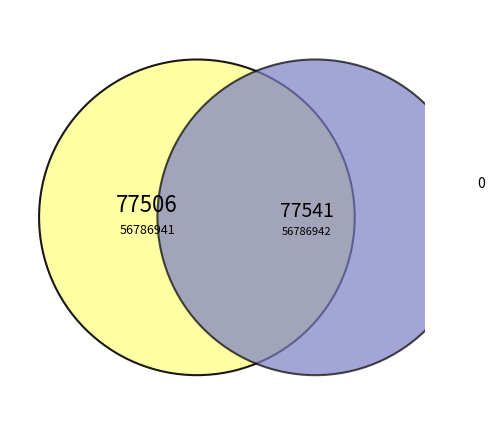

The 56786942 slice represents 50% of the pie. True or false?

True